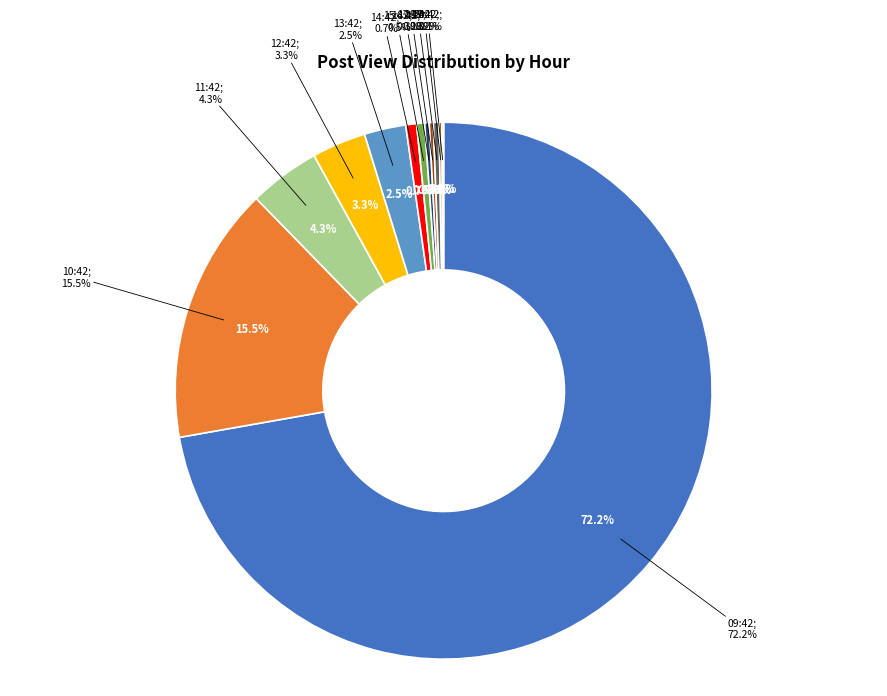

Approximately how many times larger is the value at 09:42 compared to 11:42?

16.9